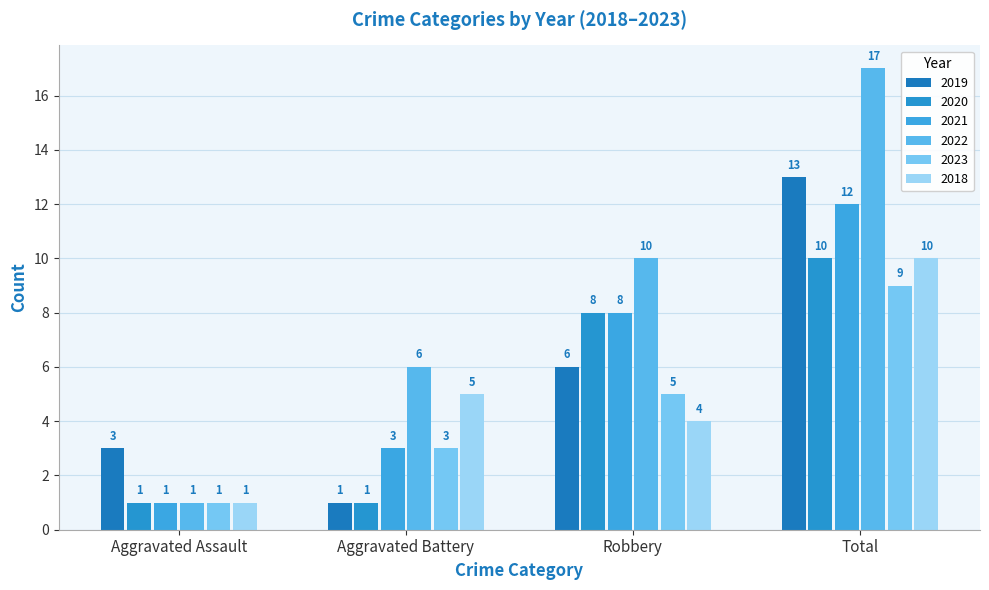

What is the value of the 2020 bar at the 3rd from the left?

8